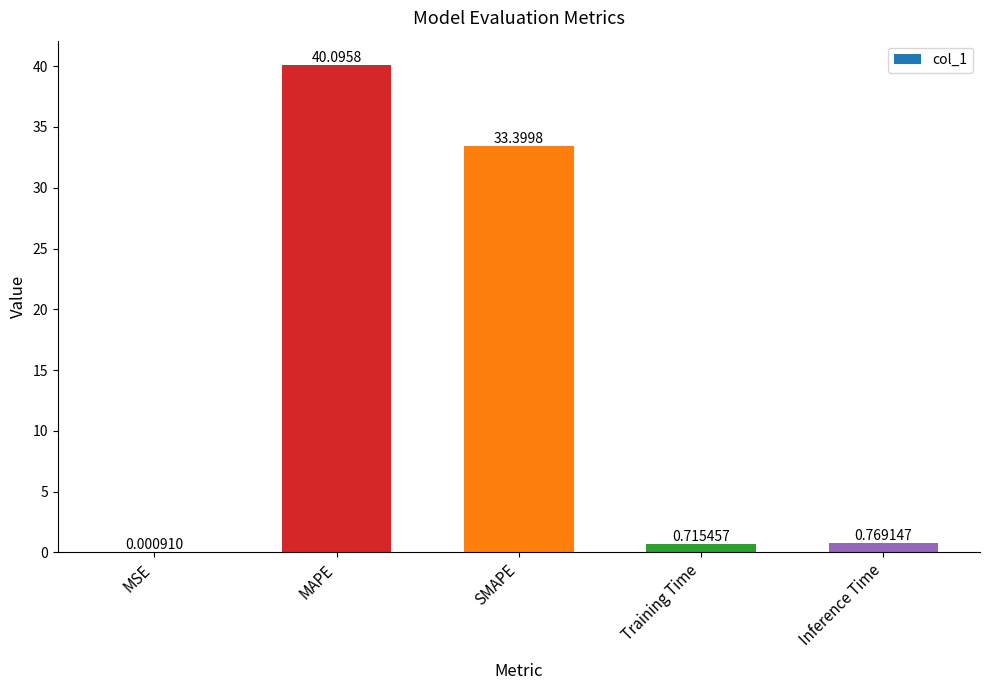

What is the difference between the values at Inference Time and SMAPE?

32.6